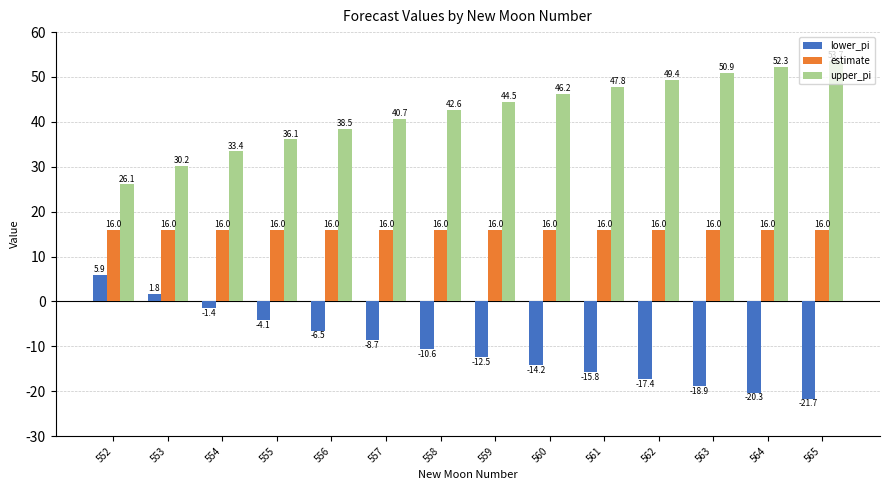

What is the approximate value of upper_pi at 553?

30.2